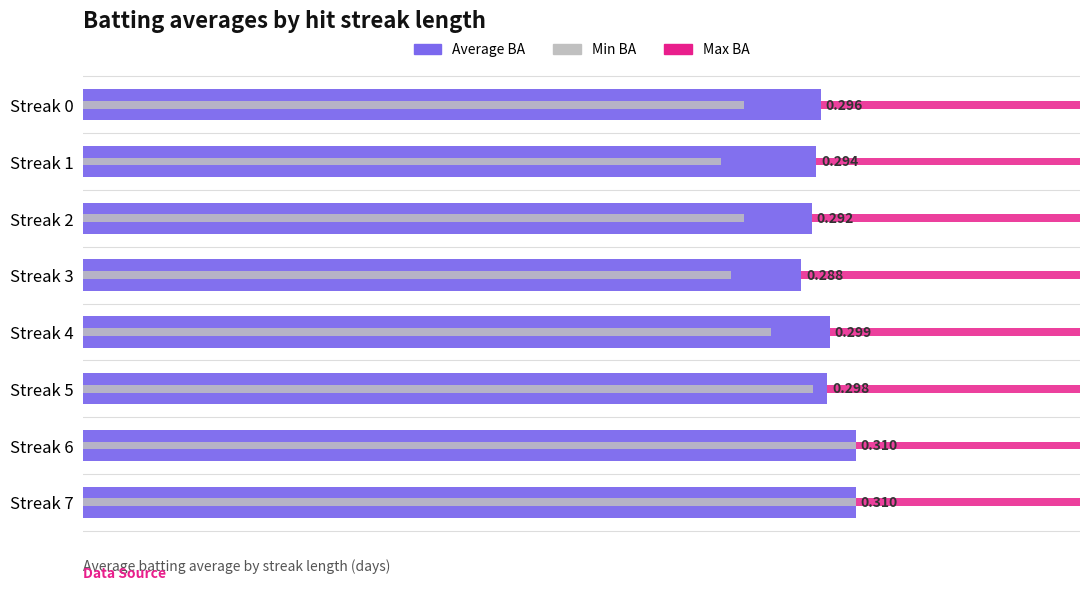

Reading left to right, list all the values displayed in this chart.

Average BA: 0.3	0.3	0.3	0.3	0.3	0.3	0.3	0.3
Max BA: 0.3	0.3	0.3	0.3	0.3	0.3	0.3	0.3
Min BA: 0.3	0.3	0.3	0.3	0.3	0.3	0.3	0.3